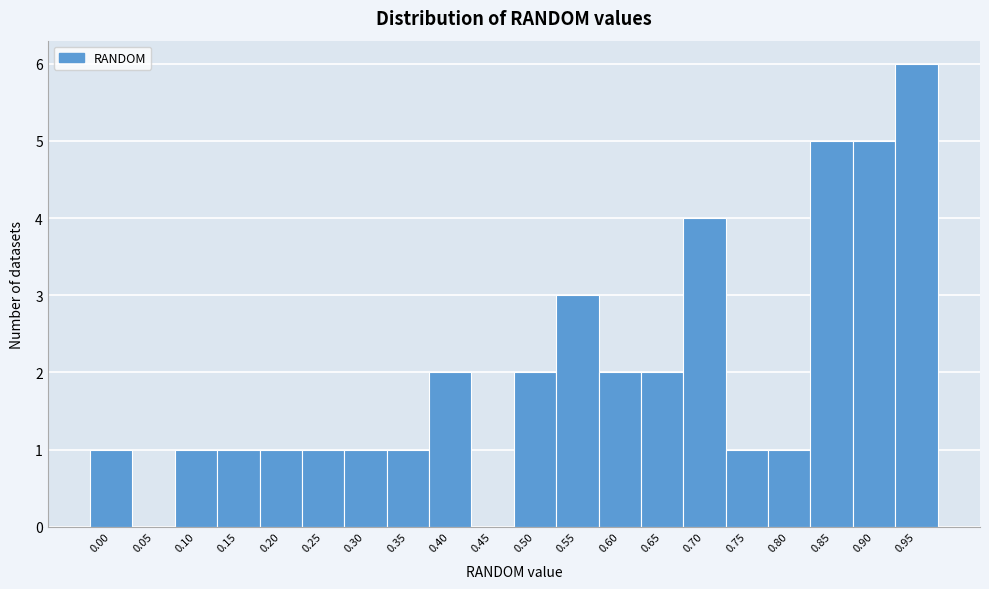

Reading right to left, what are all the values shown in this chart?

0.95=6	0.90=5	0.85=5	0.80=1	0.75=1	0.70=4	0.65=2	0.60=2	0.55=3	0.50=2	0.45=0	0.40=2	0.35=1	0.30=1	0.25=1	0.20=1	0.15=1	0.10=1	0.05=0	0.00=1